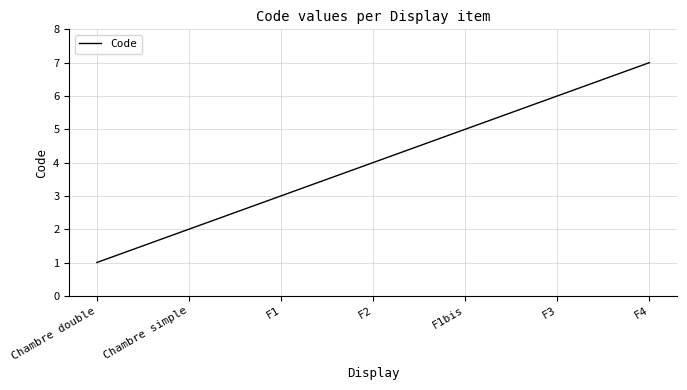

How many values are below 4?

3